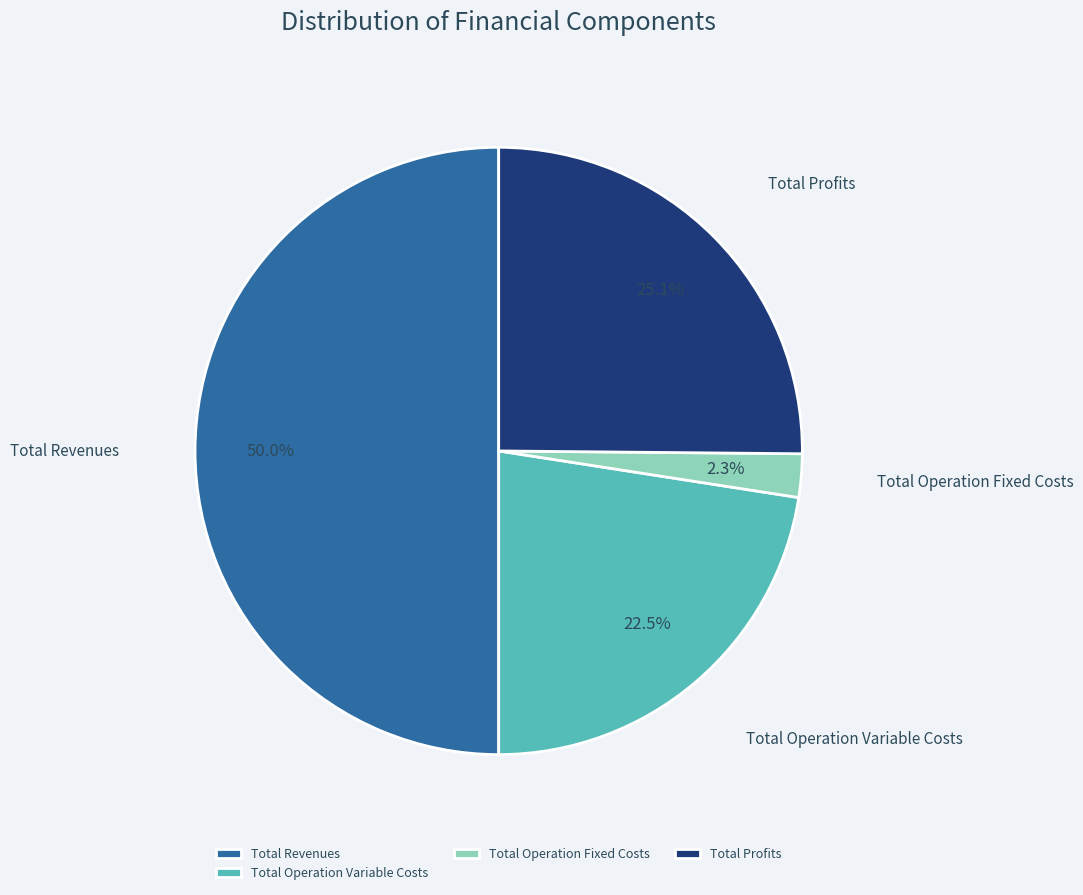

Approximately how many times larger is the value at Total Operation Fixed Costs compared to Total Profits?

0.1